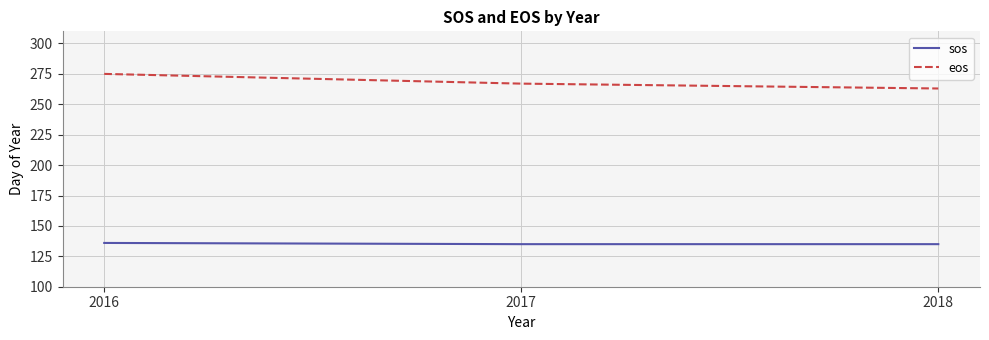

What is the total value across all series at 2016?

411